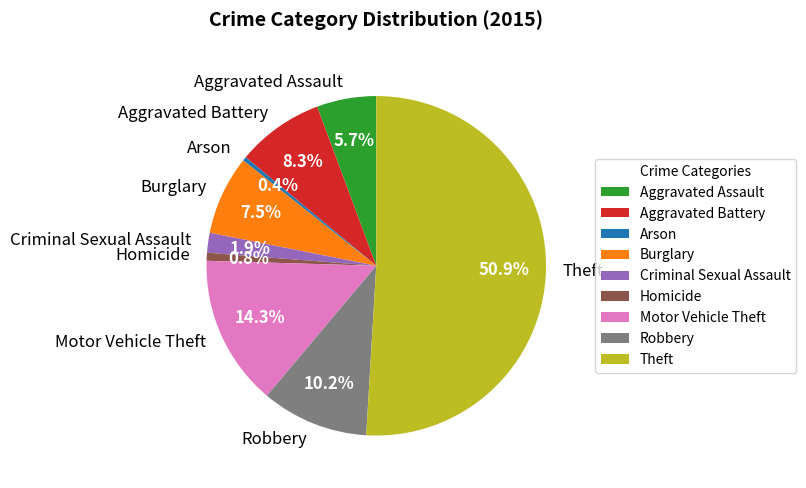

How many slices are in this pie chart?

9